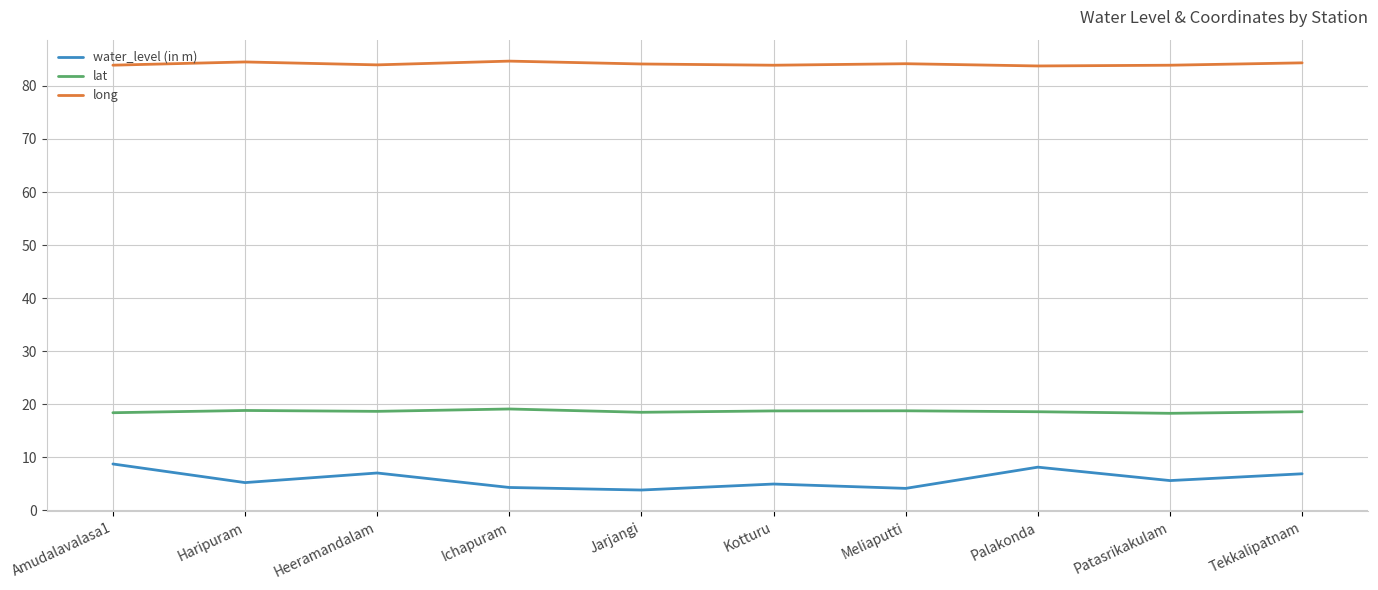

What is the difference between the water_level (in m) values at Jarjangi and Haripuram?

1.4